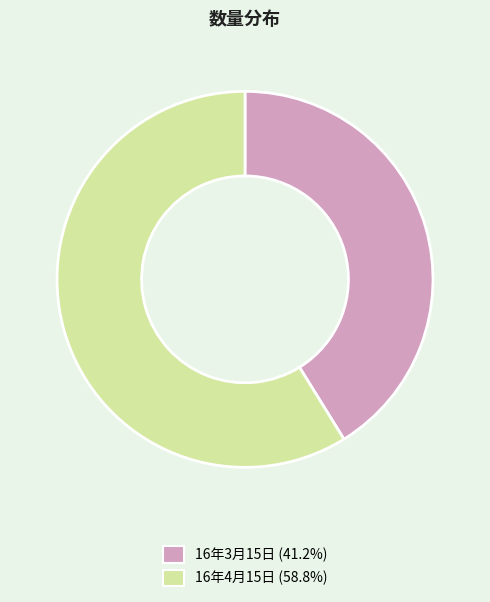

Count the number of slices in the pie.

2